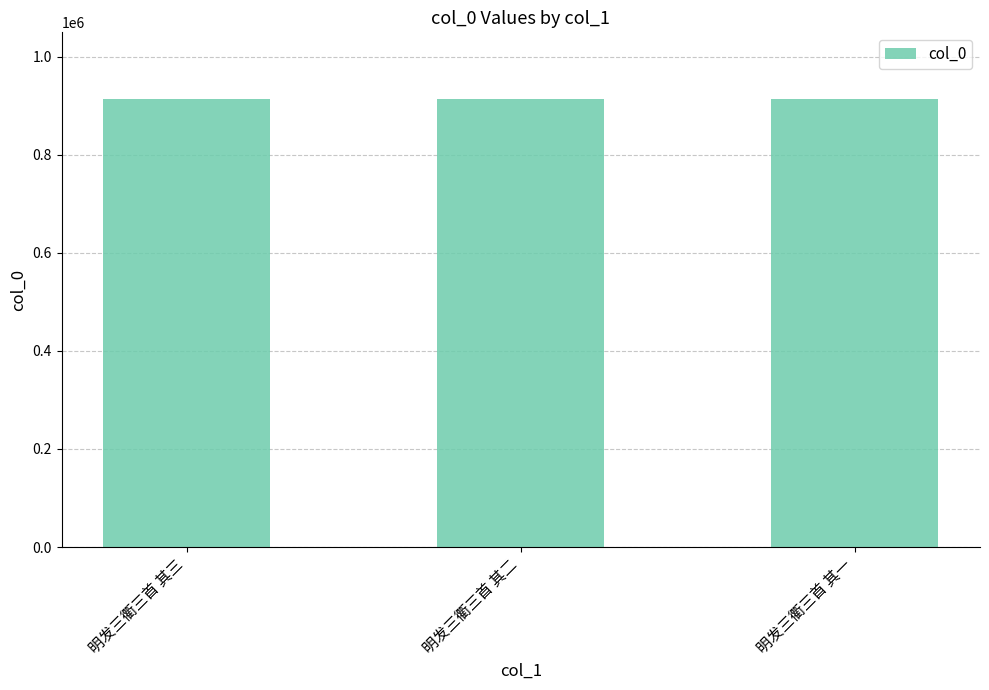

True or false: the data shows 441954 at 明发三衢三首 其三.

False